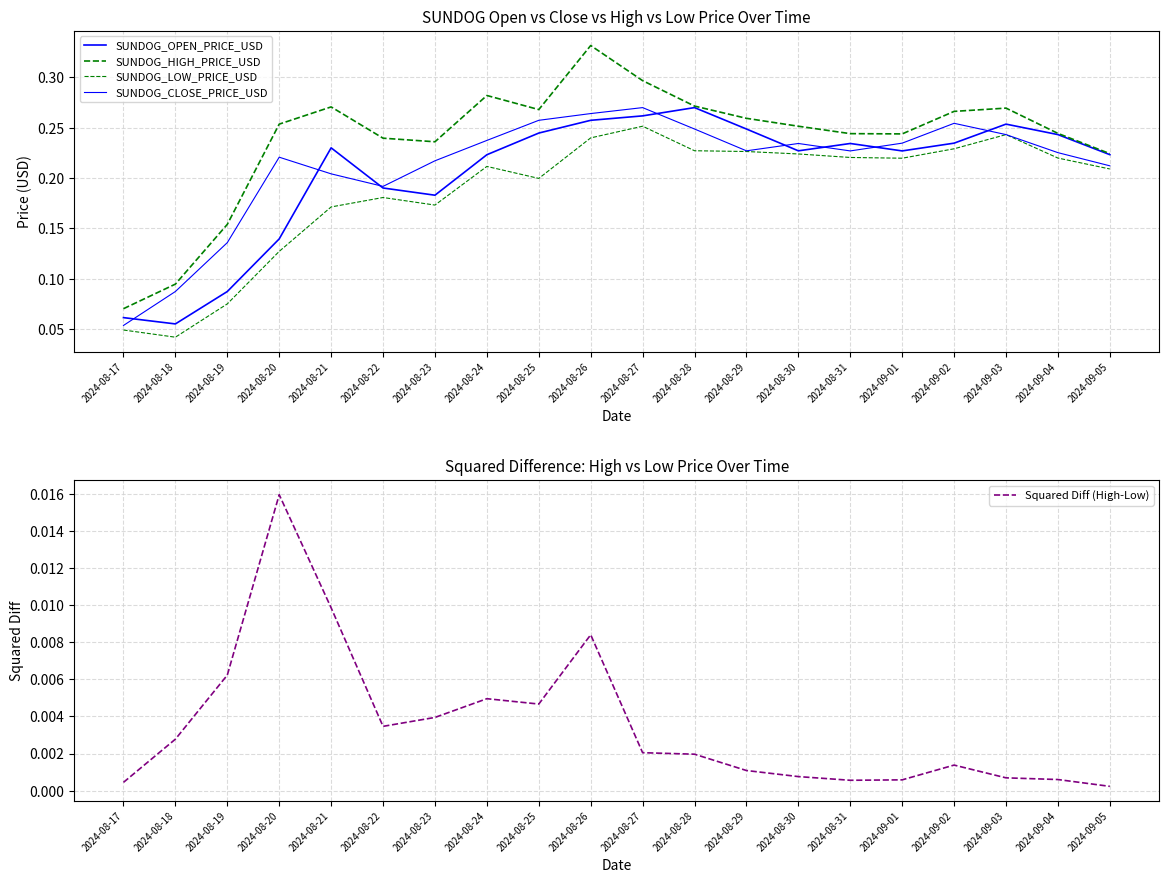

What is the sum of the SUNDOG_CLOSE_PRICE_USD values at 2024-08-21 and 2024-08-25?

0.5